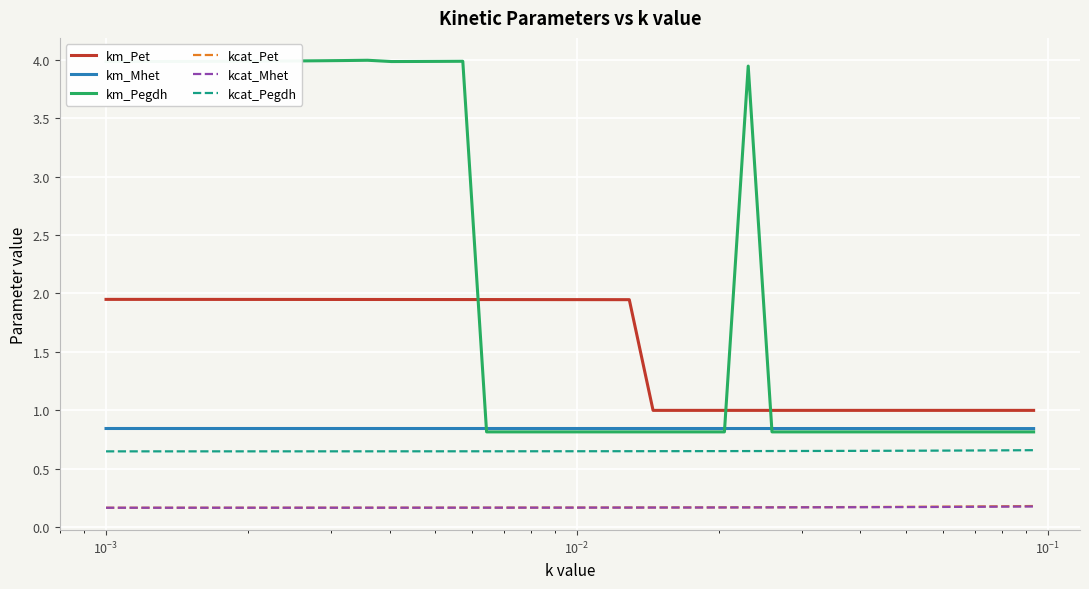

What are all the series names shown in the legend?

km_Pet, km_Mhet, km_Pegdh, kcat_Pet, kcat_Mhet, kcat_Pegdh